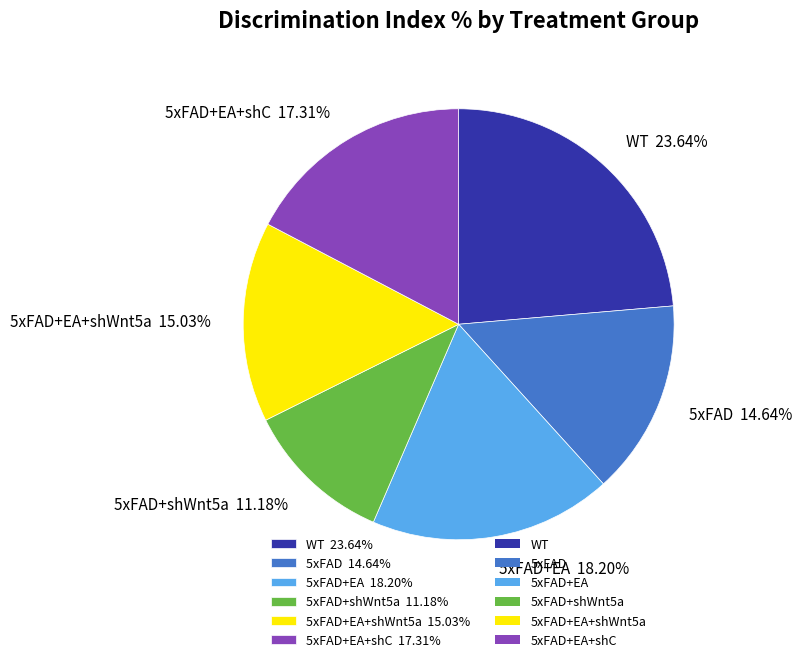

Which category has the smallest portion of the pie?

5xFAD+shWnt5a 11.18%